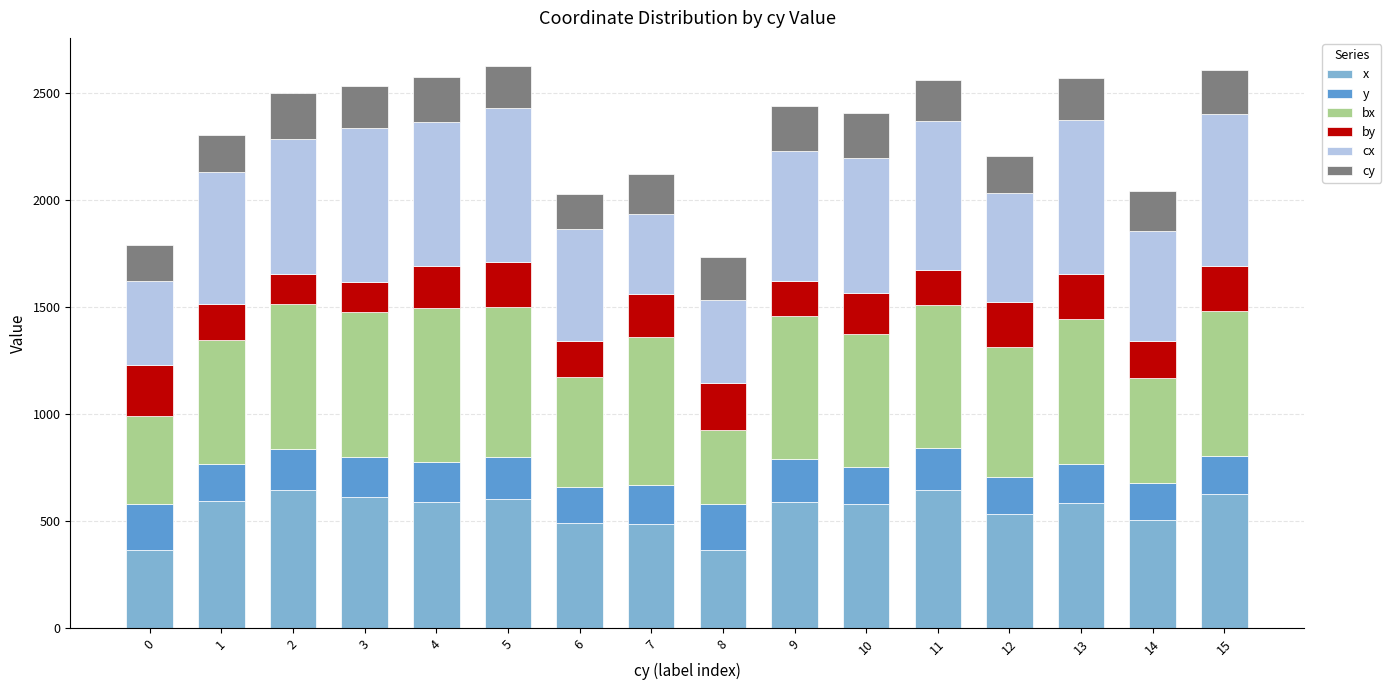

What is the maximum value for x?

648.2